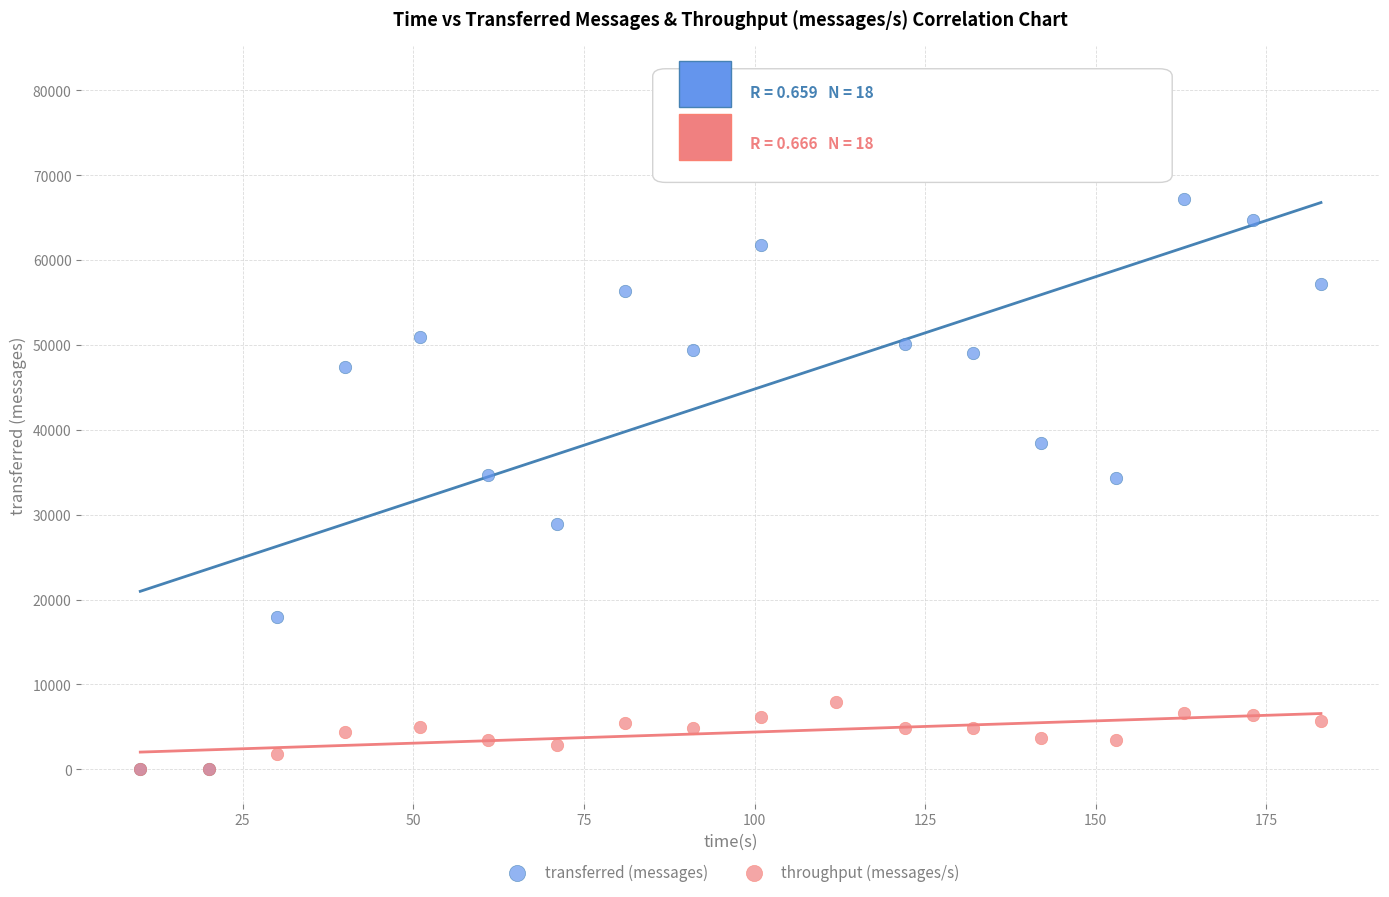

In the transferred (messages) series, what Y value is closest to 40590?

38460